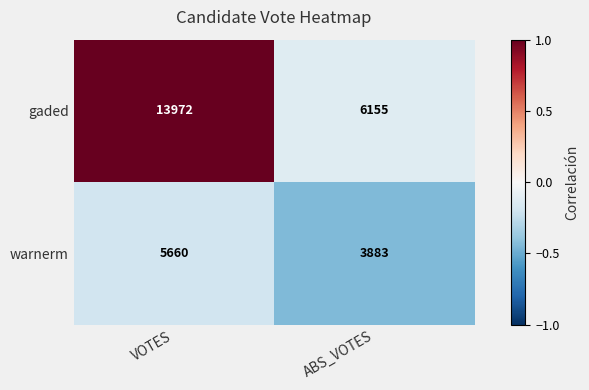

What is the sum of the warnerm values at VOTES and ABS_VOTES?

9543